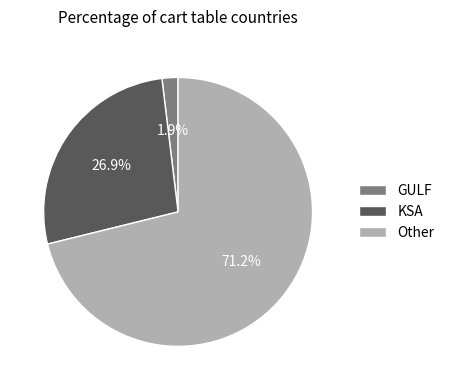

To the nearest percent, what percentage of the pie is Other?

71%